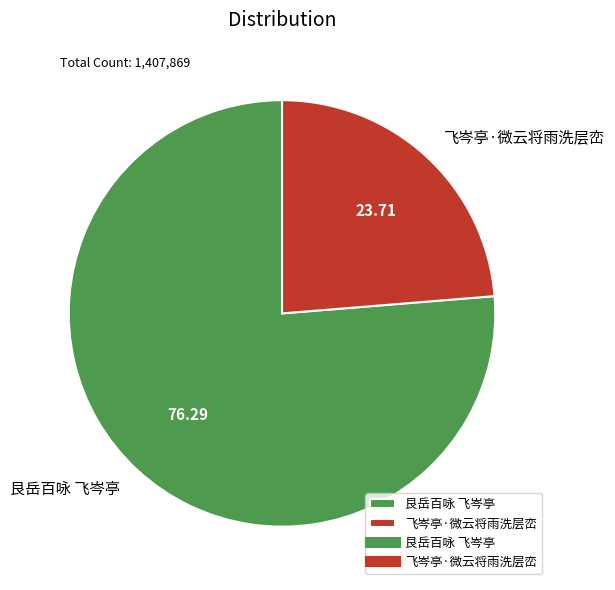

Does 飞岑亭·微云将雨洗层峦 account for over 50% of the chart?

No